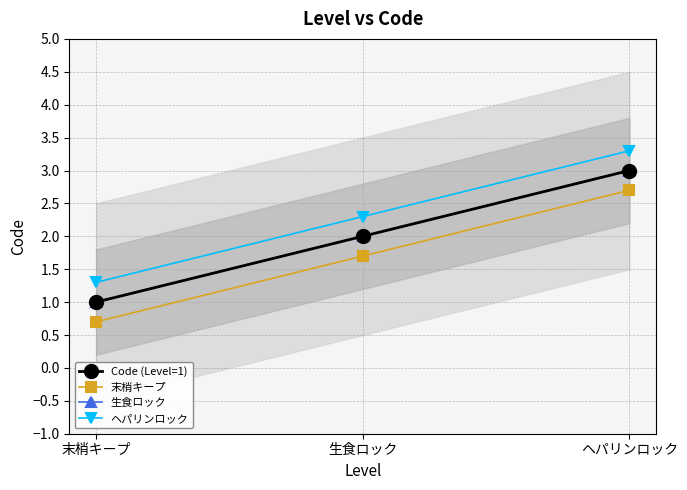

What is the total value across all series at ヘパリンロック?

12.0